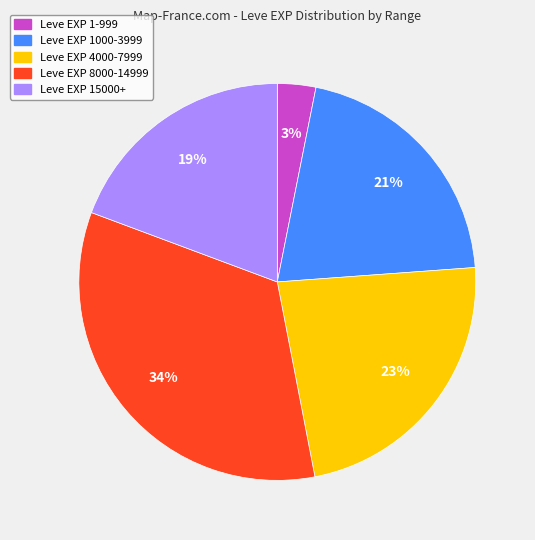

Is there any slice that represents more than half of the pie?

No